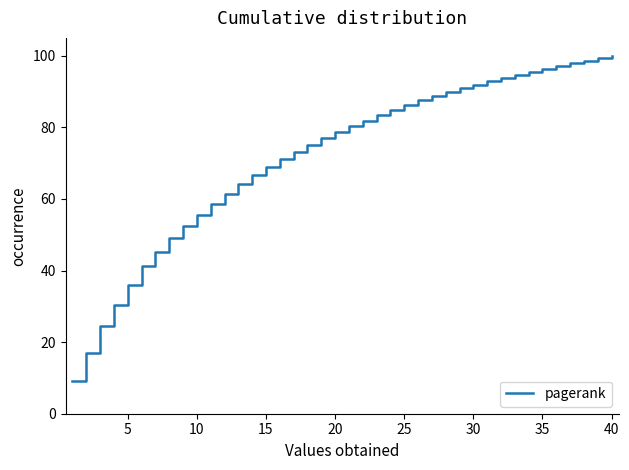

What is the minimum value shown in the chart?

9.1